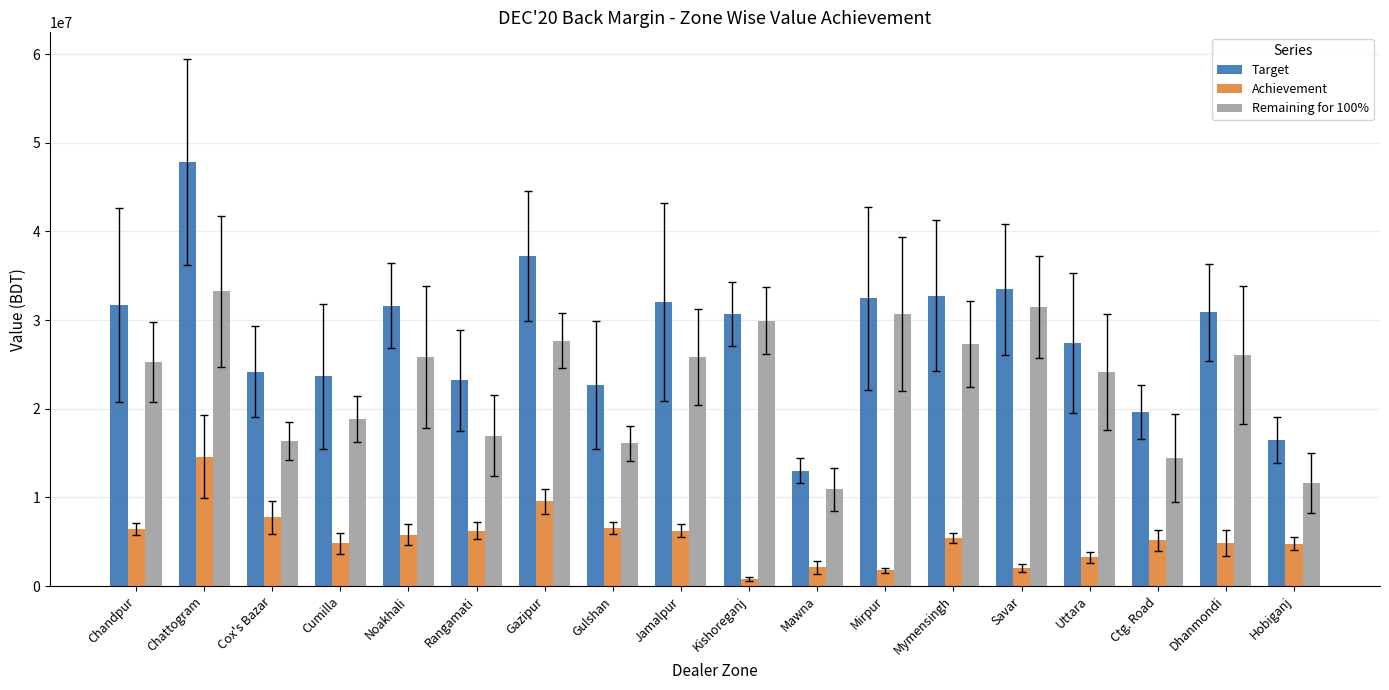

What is the difference between the maximum and minimum values in the Remaining for 100% series?

22319088.7